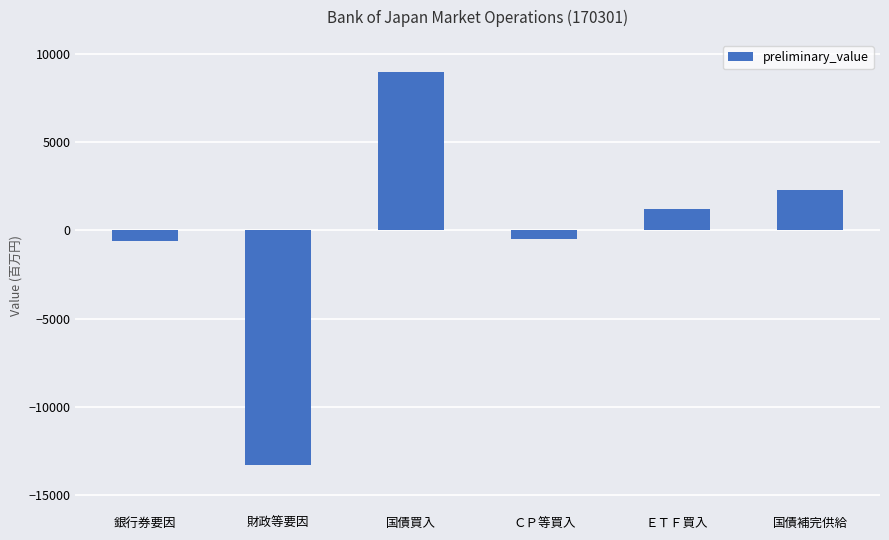

What is the maximum value shown in the chart?

9000